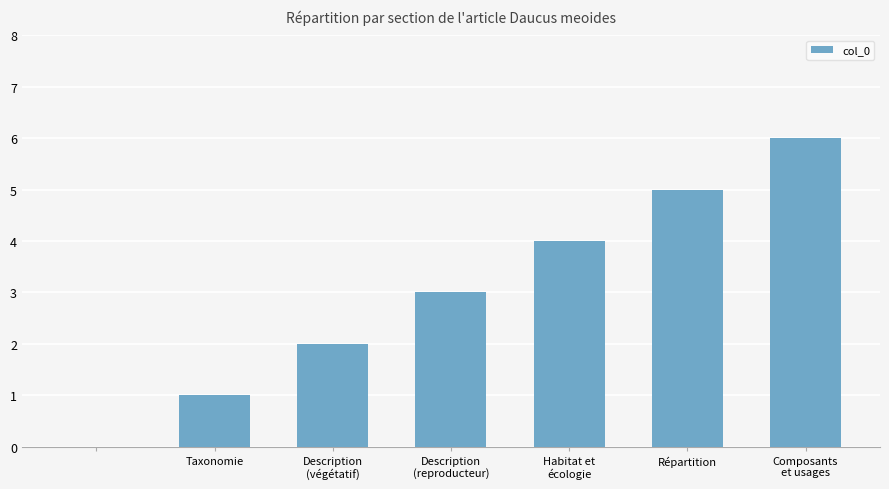

What is the average value?

3